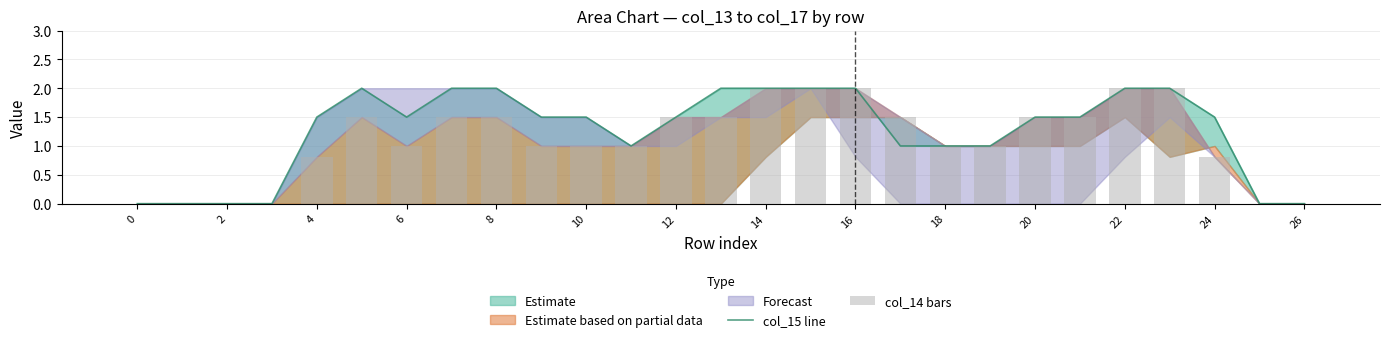

Which series has the widest spread of values?

col_15 line